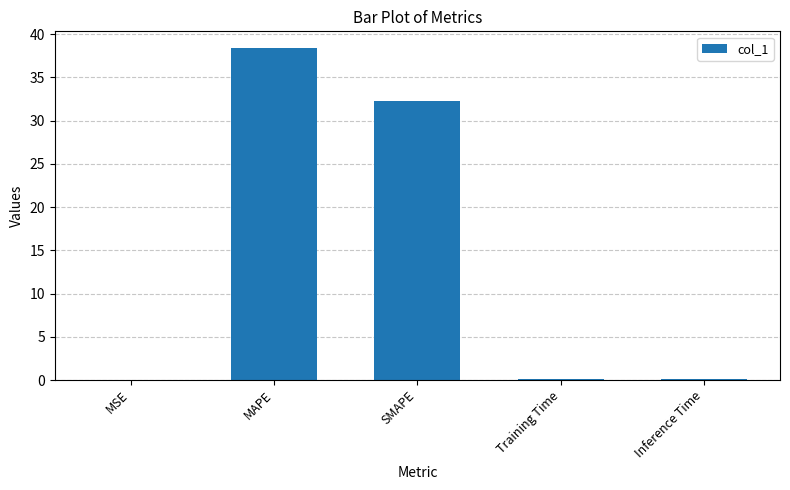

Which category has the highest value across all series?

MAPE